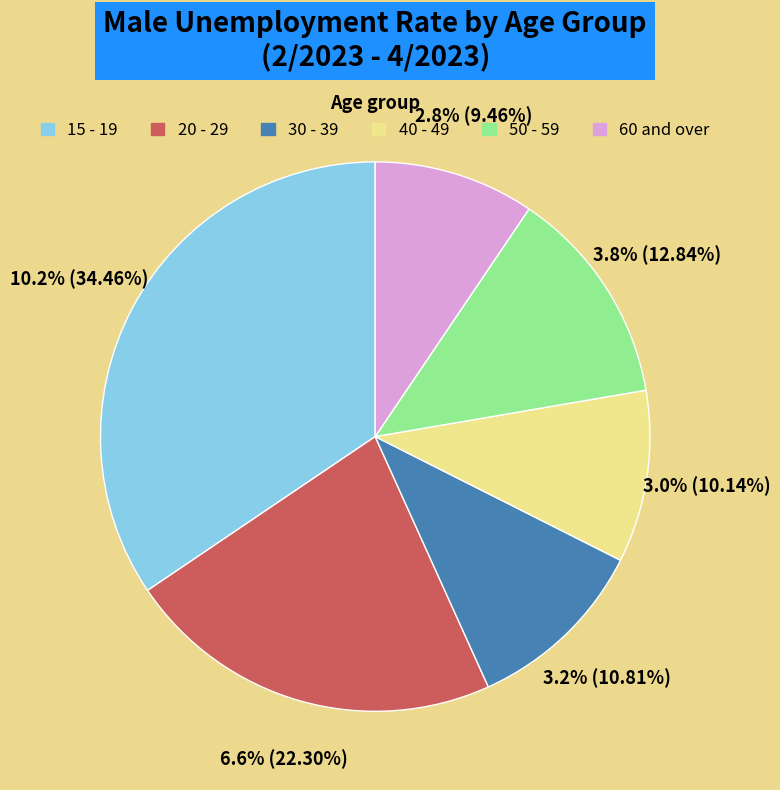

What percentage is the 50 - 59 slice, to the nearest percent?

13%